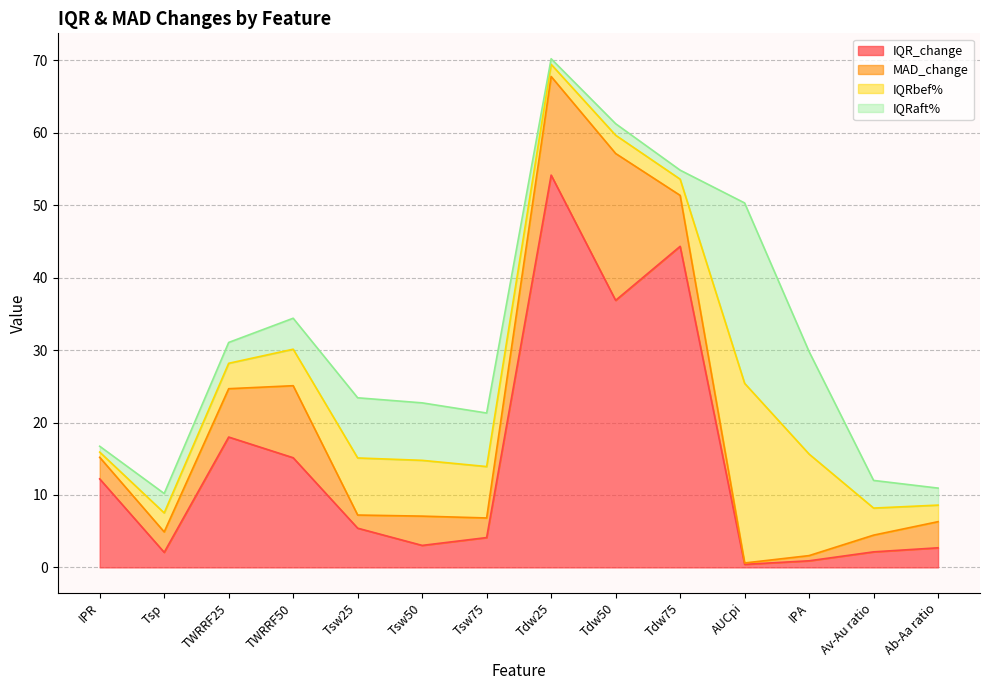

What is the minimum value shown in the chart?

0.2